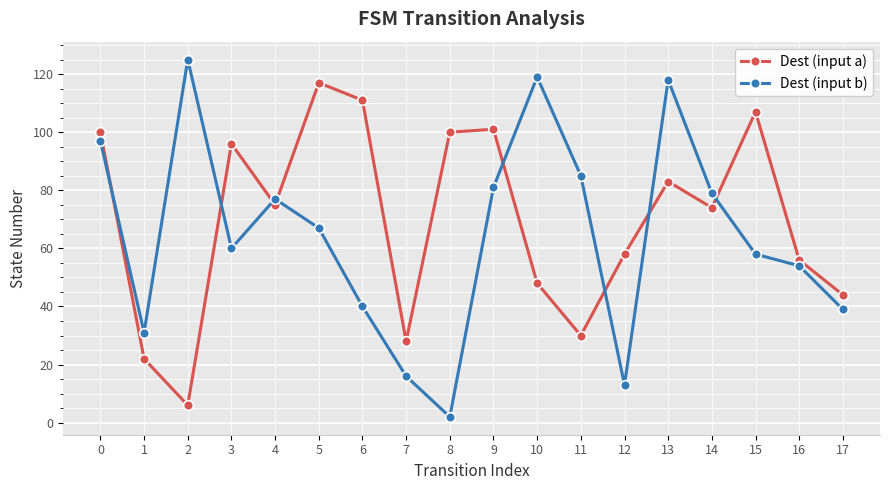

What is the total value across all series at 6?

151